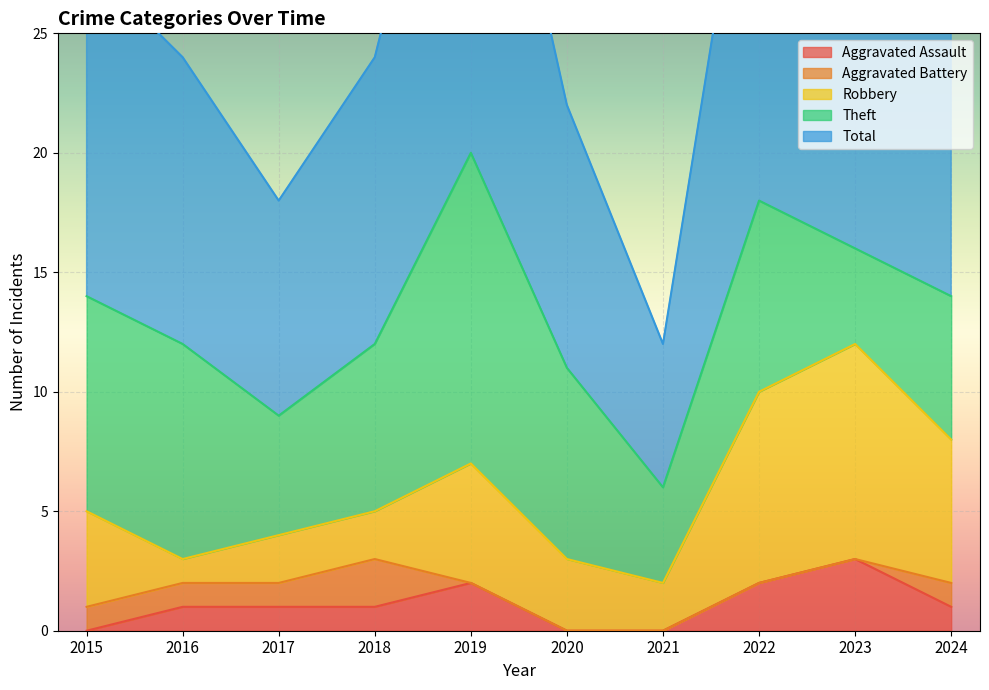

At which category is the sum across all series the highest?

2019